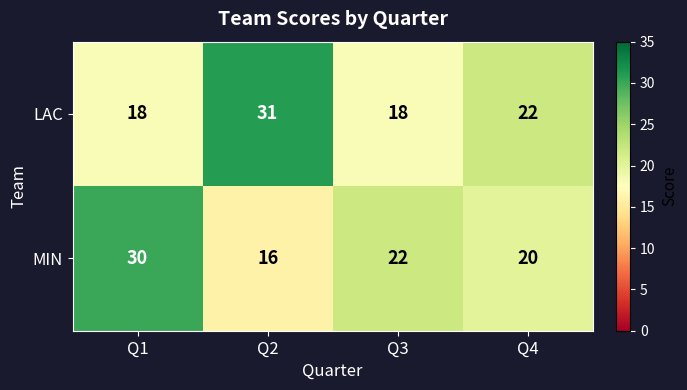

True or false: LAC has a value of 22 at Q4.

True